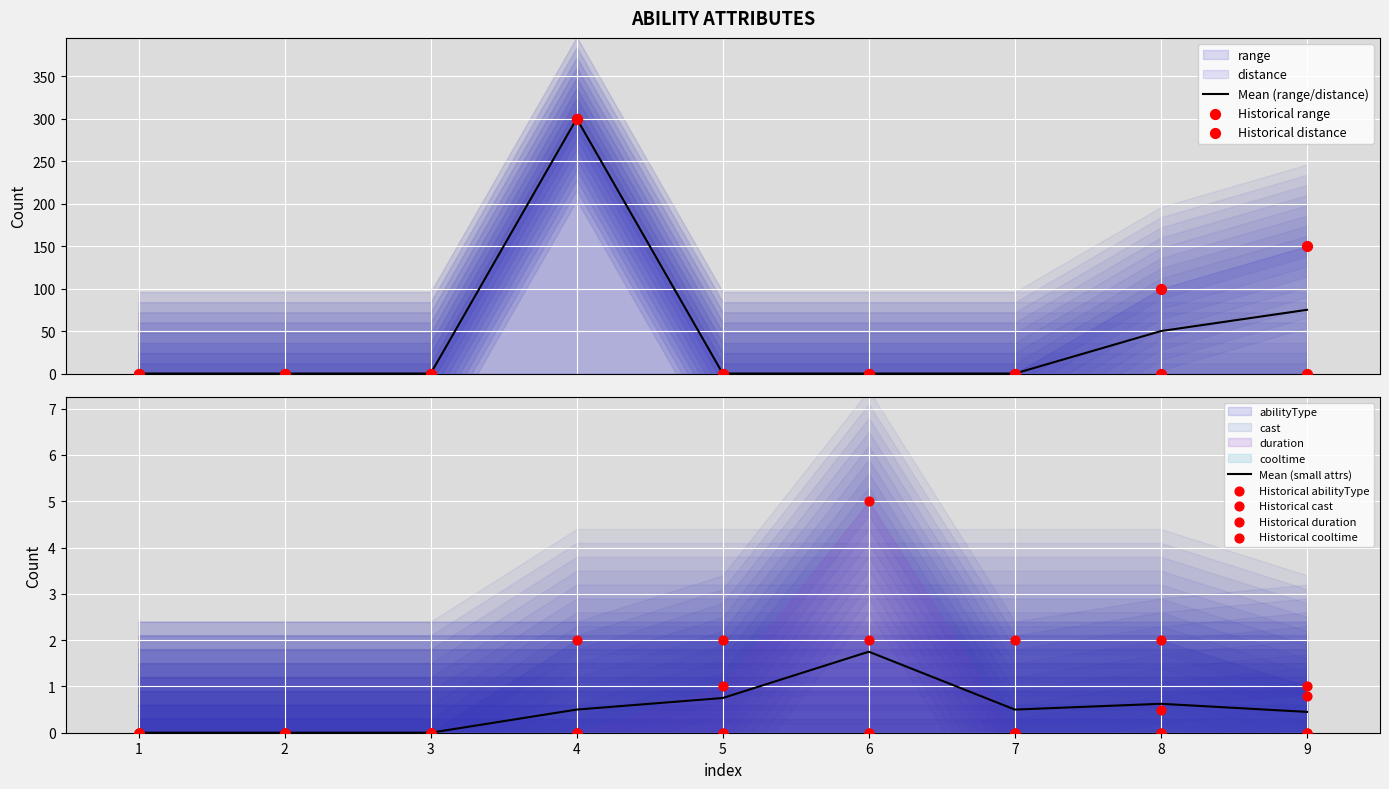

Which series reaches the minimum Y coordinate?

range